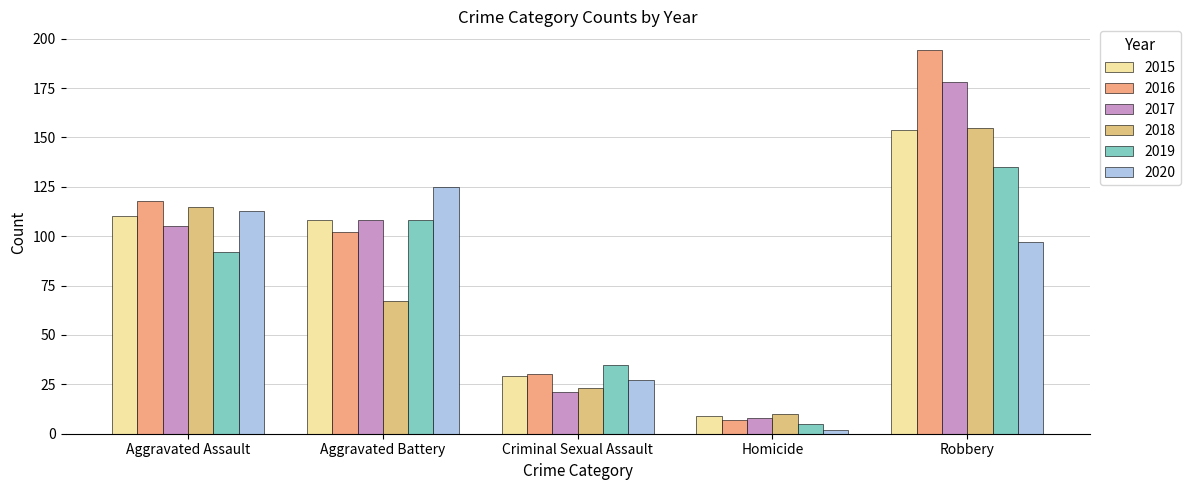

Reading right to left, transcribe all the data shown in this chart.

2015: 154	9	29	108	110
2016: 194	7	30	102	118
2017: 178	8	21	108	105
2018: 155	10	23	67	115
2019: 135	5	35	108	92
2020: 97	2	27	125	113